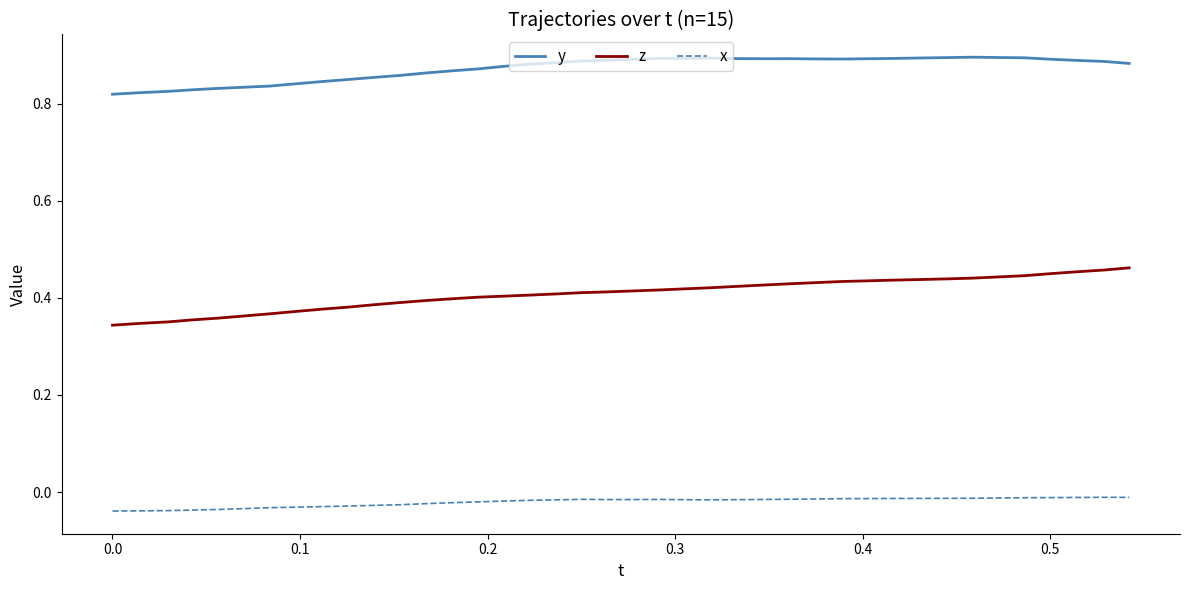

List the series in order of their overall mean, lowest first.

x, z, y